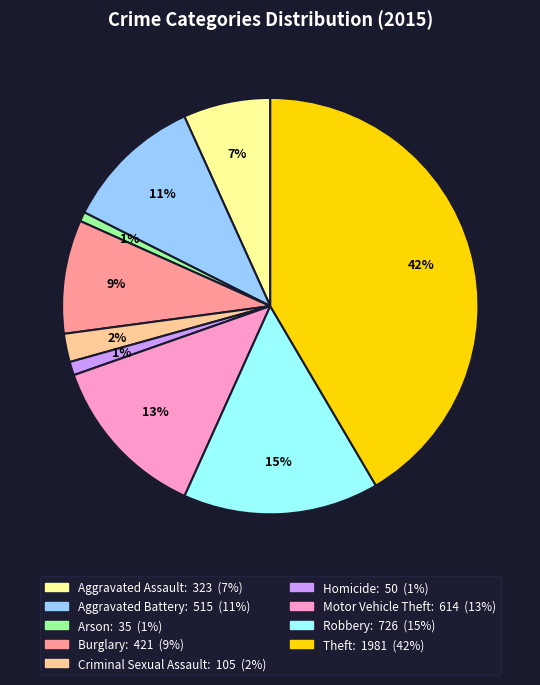

Is there a majority slice in this chart?

No